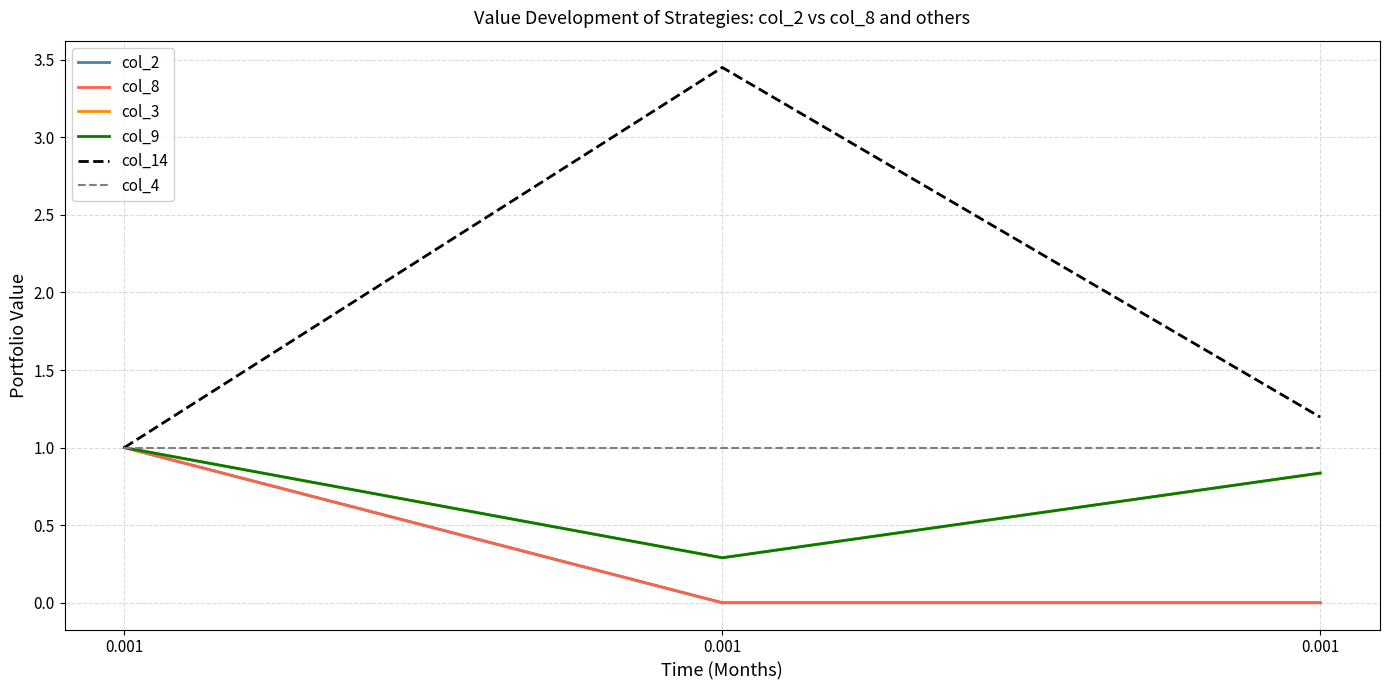

Which series has the largest total across all categories?

col_14